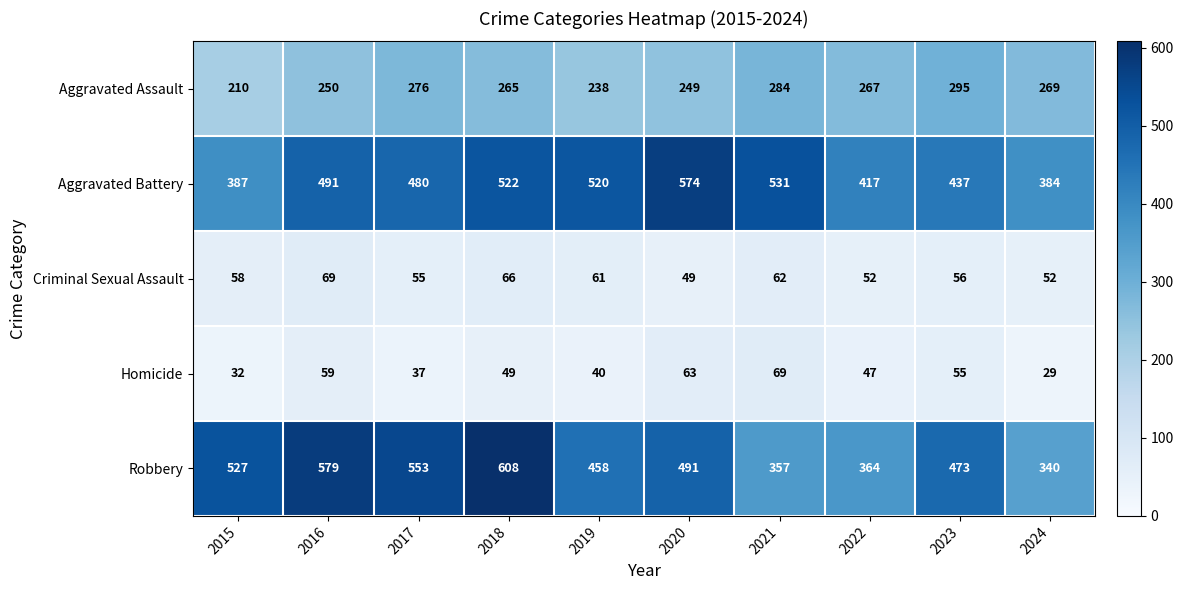

At 2015, list the series in order from smallest to largest.

Homicide, Criminal Sexual Assault, Aggravated Assault, Aggravated Battery, Robbery